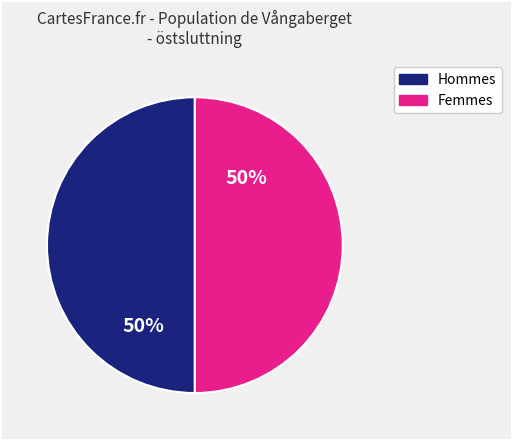

To the nearest percent, what is the average slice percentage?

50%